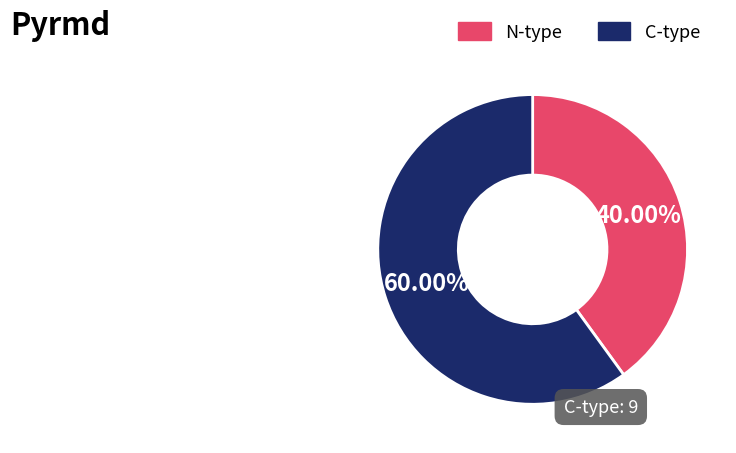

How many slices are in this pie chart?

2